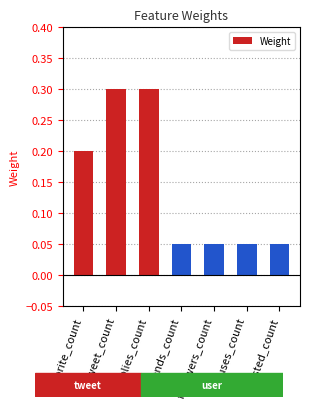

What is the label of the 5th bar from the right?

replies_count